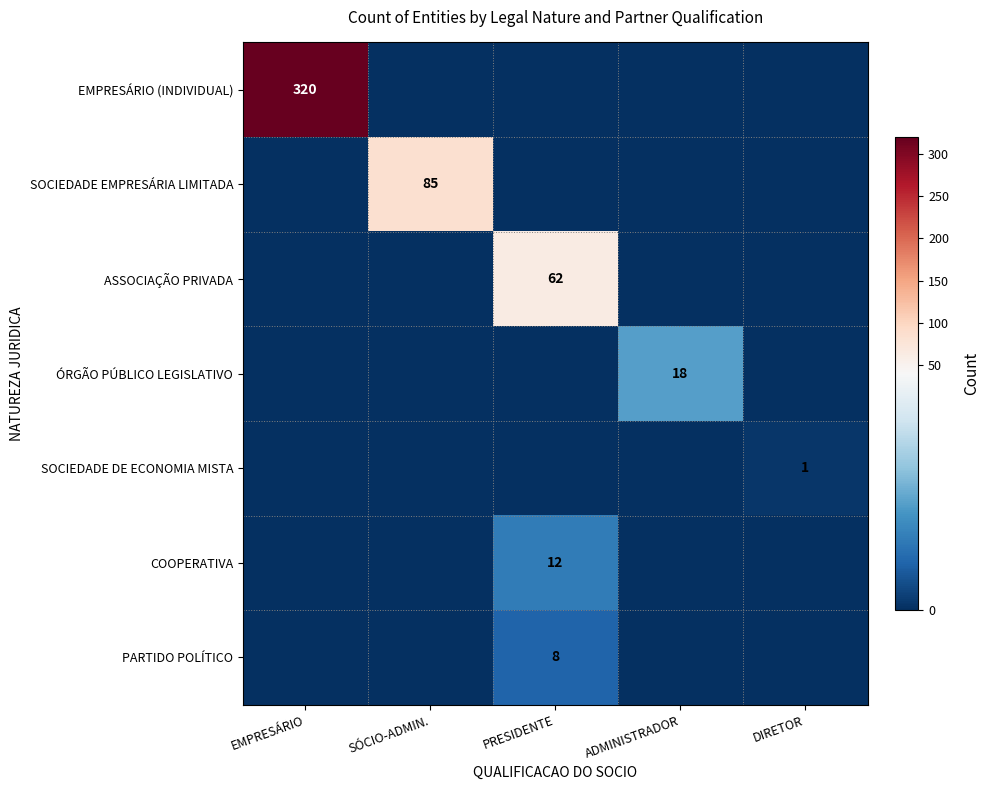

List the series in order of their peak value, highest first.

EMPRESÁRIO (INDIVIDUAL), SOCIEDADE EMPRESÁRIA LIMITADA, ASSOCIAÇÃO PRIVADA, ÓRGÃO PÚBLICO LEGISLATIVO, COOPERATIVA, PARTIDO POLÍTICO, SOCIEDADE DE ECONOMIA MISTA